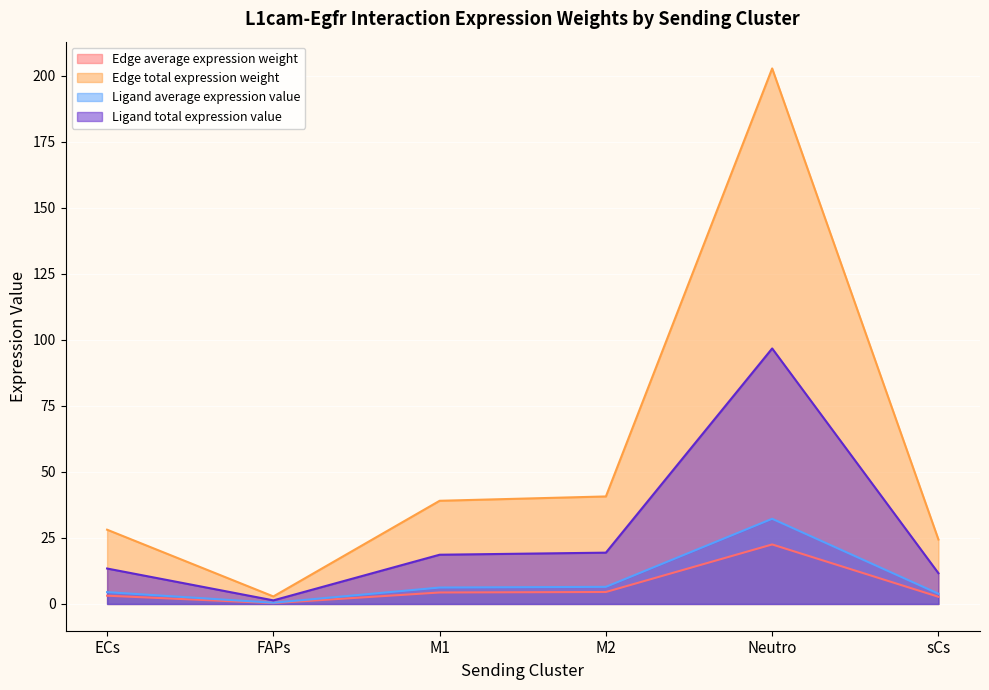

Which series has the largest range (max minus min)?

Edge total expression weight